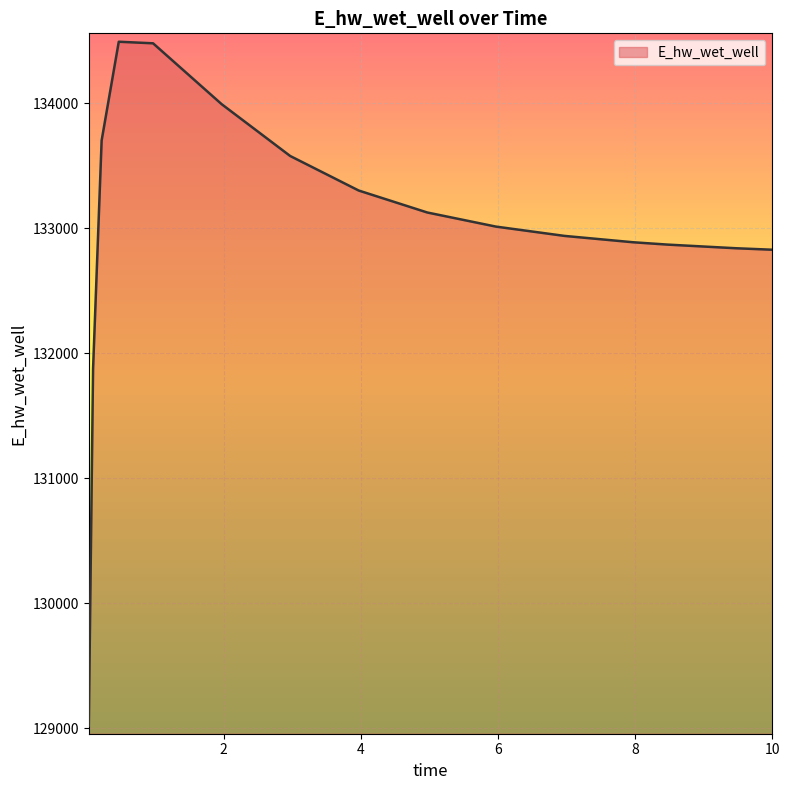

What is the minimum value shown in the chart?

129019.4